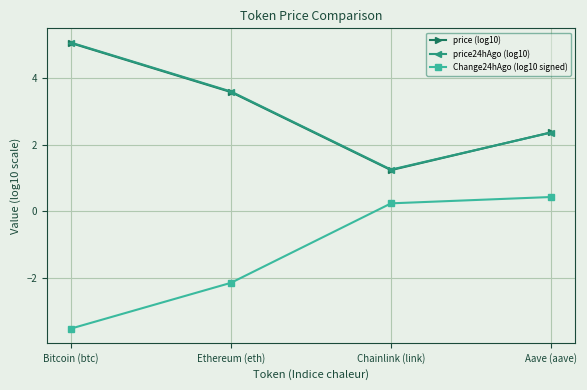

At which label does price (log10) first exceed 3?

Bitcoin (btc)